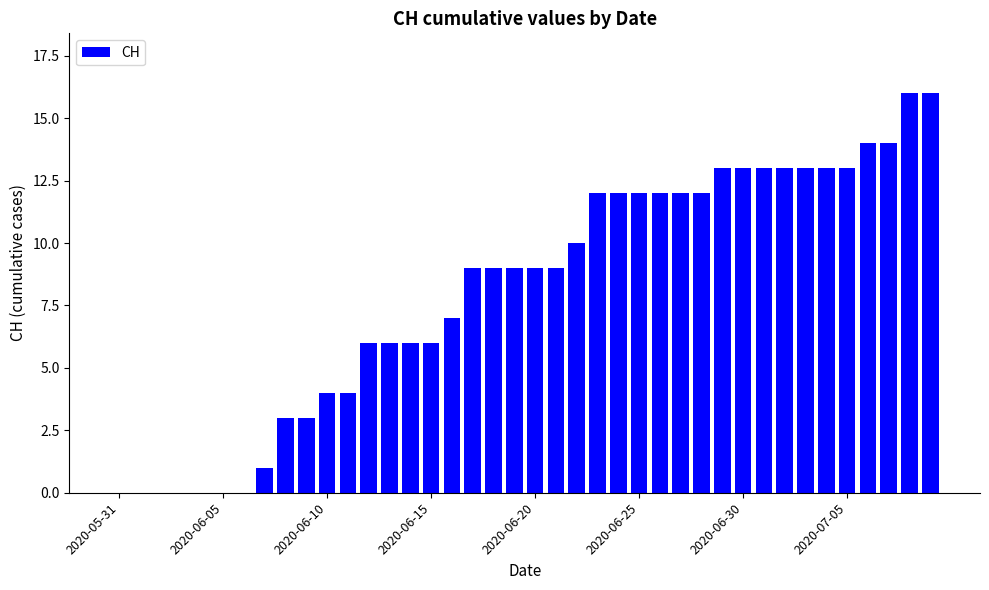

What is the maximum value shown in the chart?

16